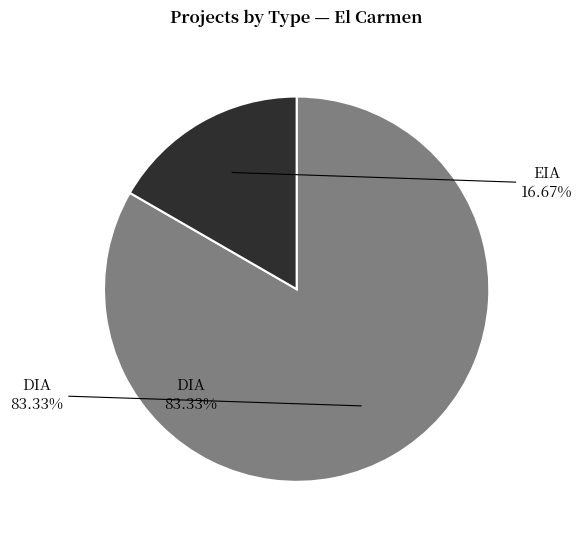

Count the number of slices in the pie.

2